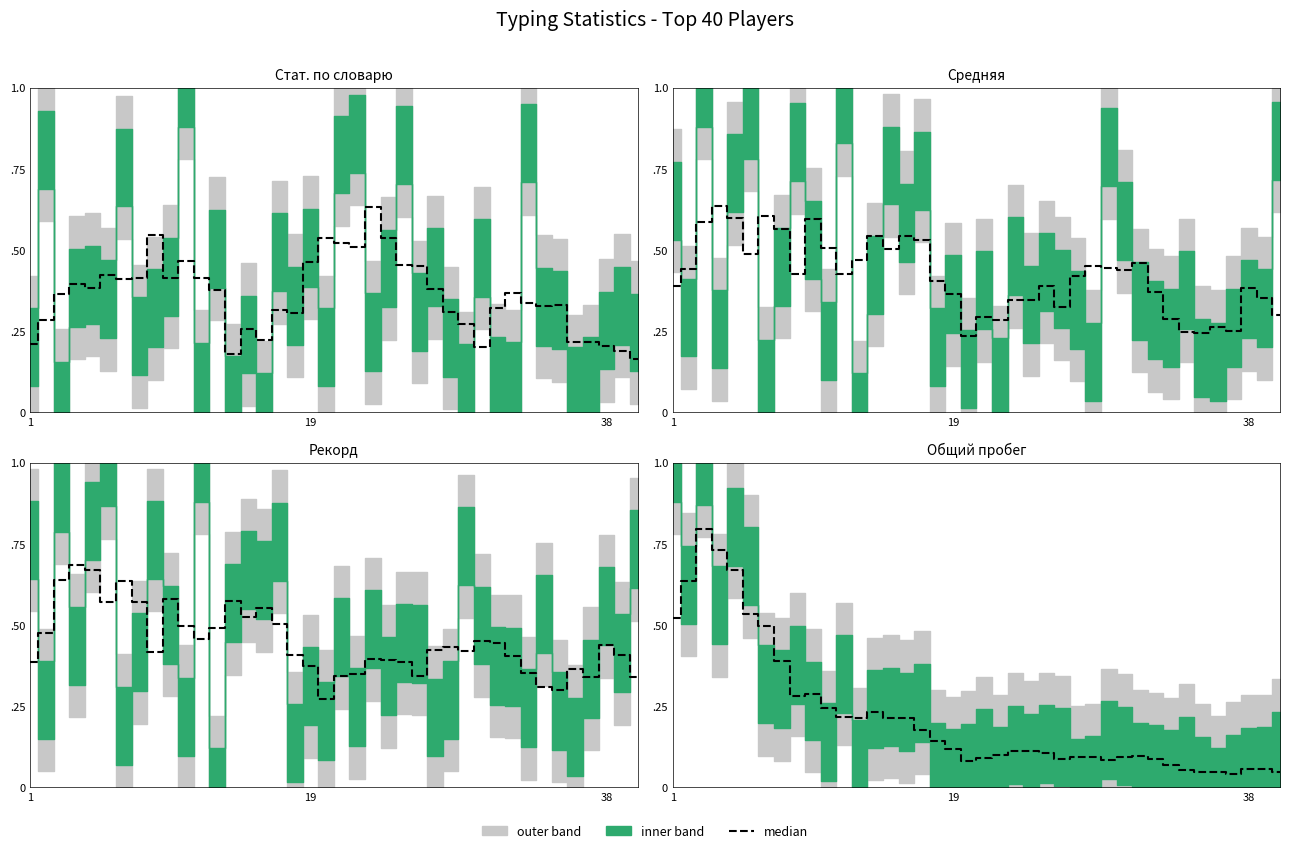

What is the maximum value shown in the chart?

0.8